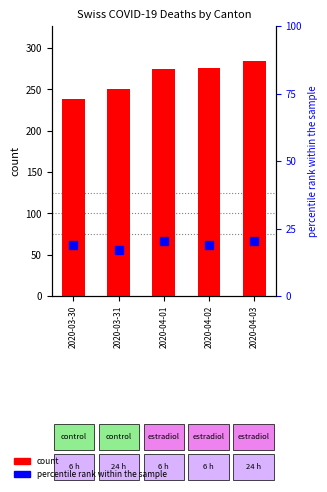

Reading left to right, transcribe all the data shown in this chart.

count: 2020-03-30=239.0	2020-03-31=251.0	2020-04-01=275.0	2020-04-02=276.0	2020-04-03=284.0
percentile rank within the sample: 2020-03-30=19.0	2020-03-31=17.3	2020-04-01=20.4	2020-04-02=19.0	2020-04-03=20.4